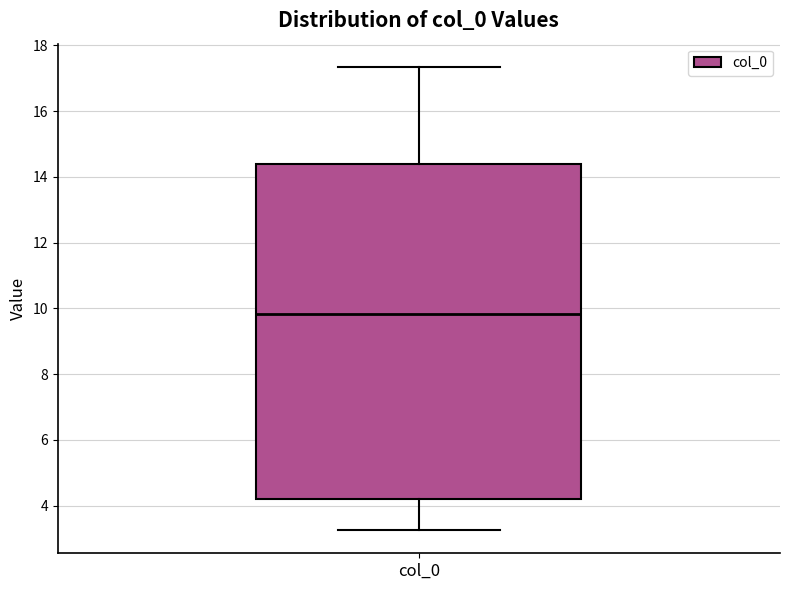

Transcribe this box plot: give where the median line is, the range the box spans, and where the two whiskers end, as read against the y-axis. The values are not printed on the chart, so give them approximately, as read against the axis.

median 9.8, box 4.2 to 14.4, whiskers 3.2 to 17.4